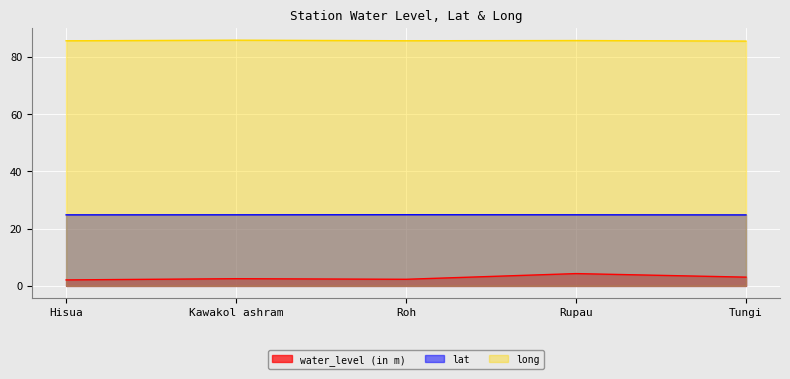

Rank the series at Tungi from highest to lowest value.

long, lat, water_level (in m)